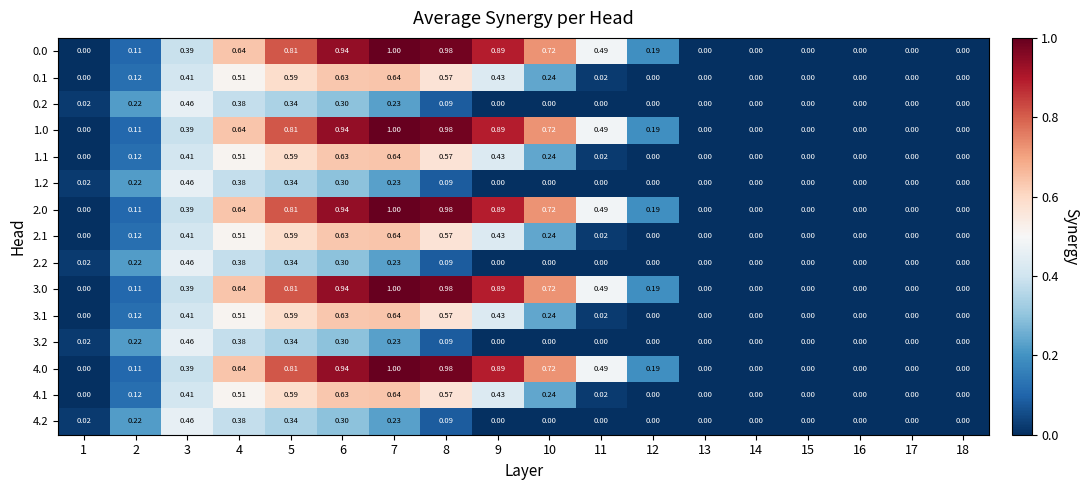

How many positive values does the 3.2 series have?

8